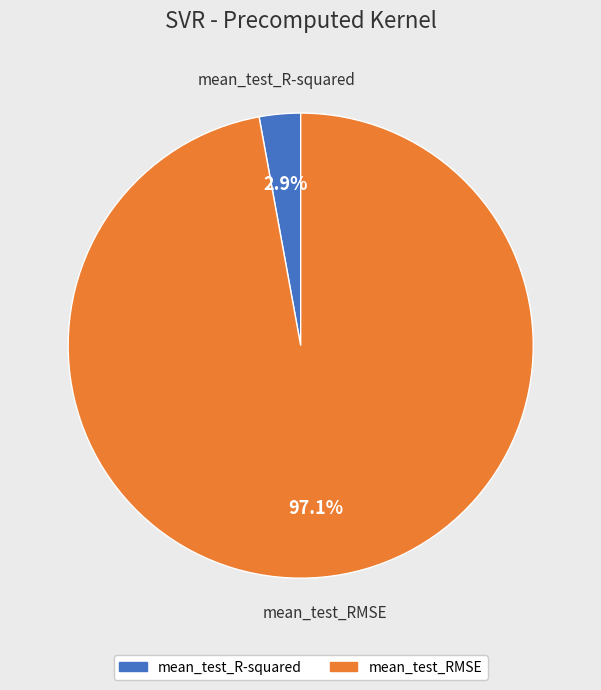

Is the sum of mean_test_RMSE and mean_test_R-squared greater than half?

Yes